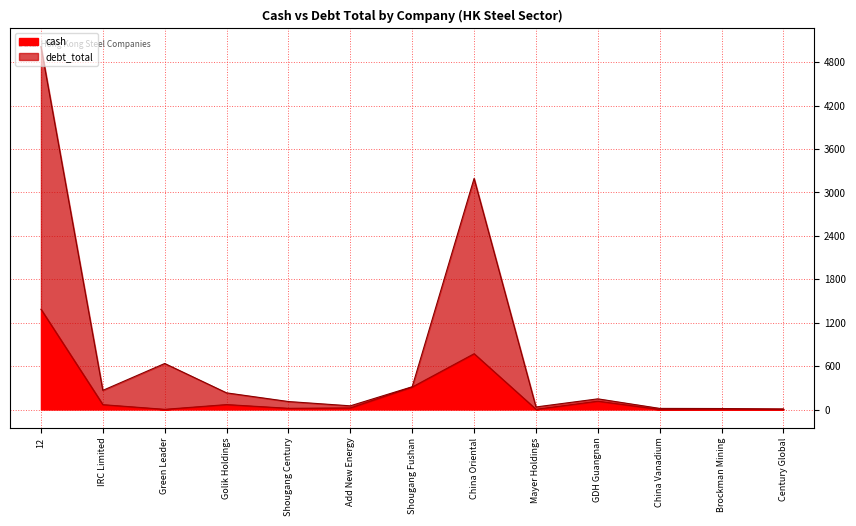

At which label does cash reach its peak?

12